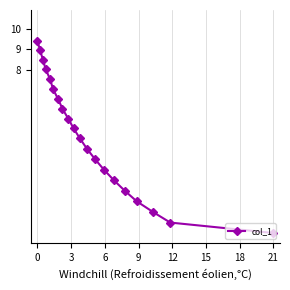

Is it true that the value at 21 is 5.8?

False